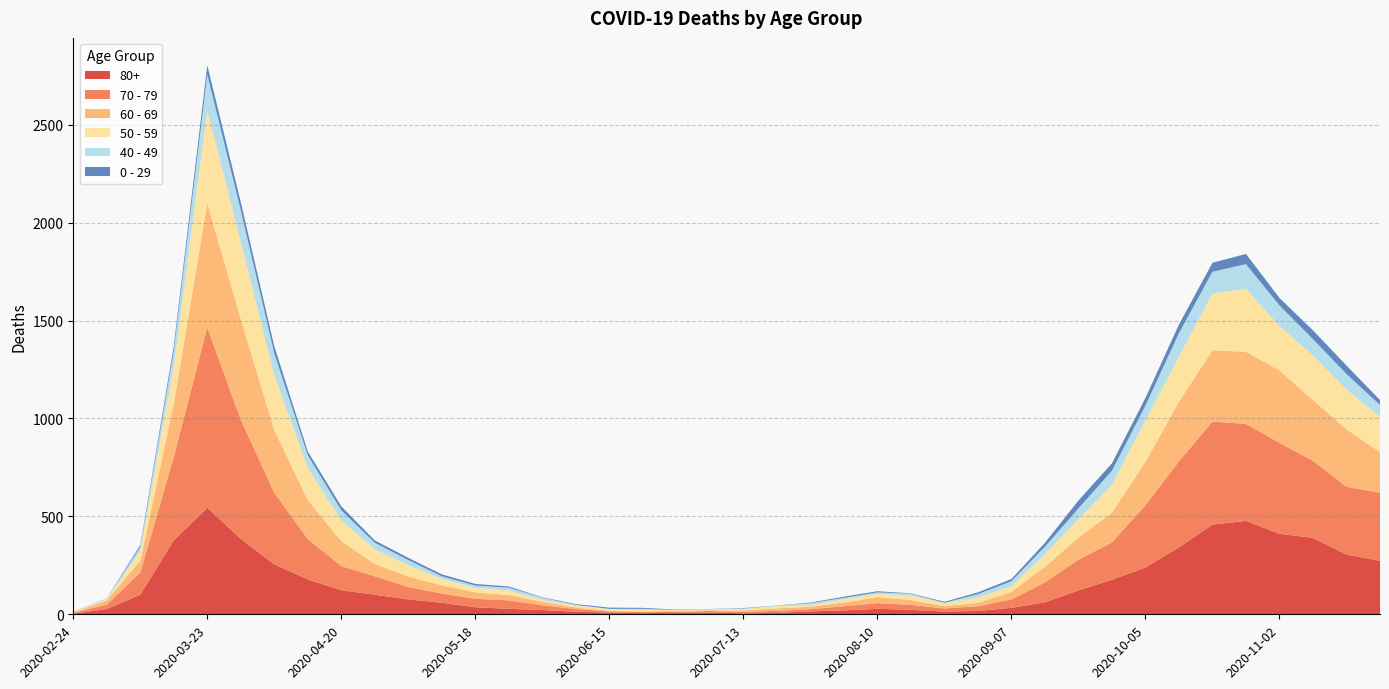

Does the chart display data point markers on the line(s)?

No